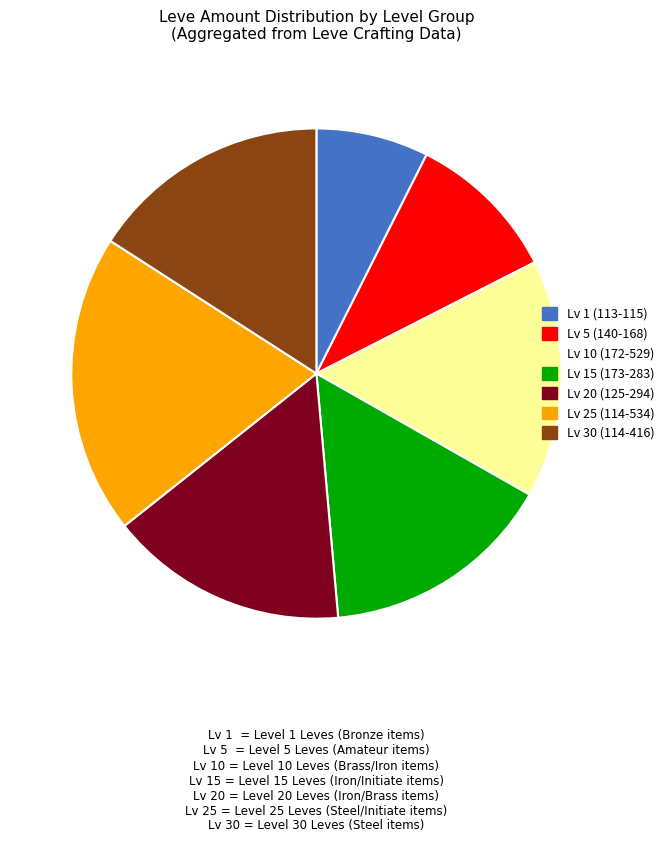

Is there any slice that represents more than half of the pie?

No